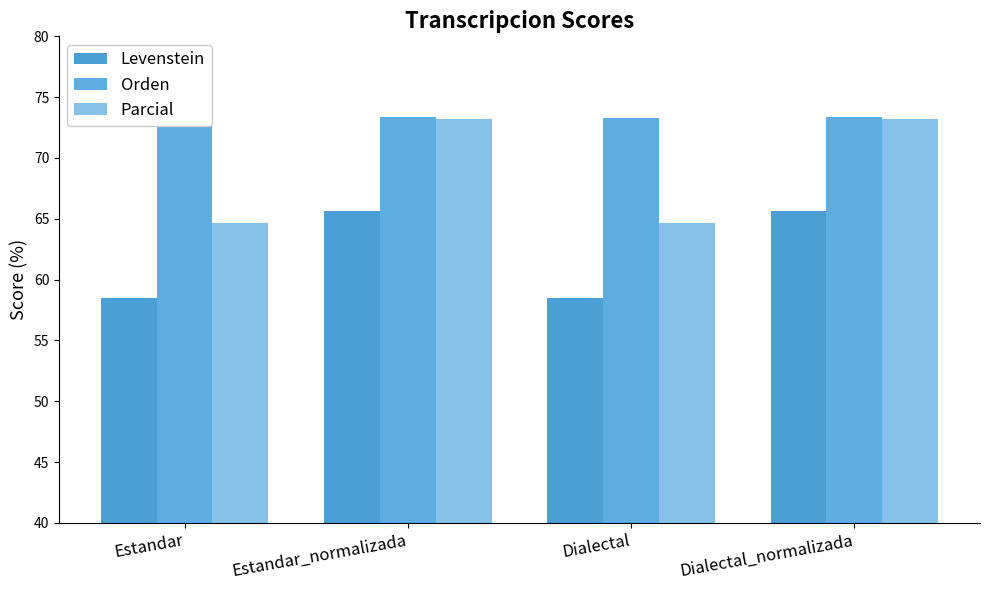

Reading left to right, transcribe all the data shown in this chart.

Levenstein: Estandar=58.5	Estandar_normalizada=65.7	Dialectal=58.5	Dialectal_normalizada=65.7
Orden: Estandar=73.2	Estandar_normalizada=73.4	Dialectal=73.2	Dialectal_normalizada=73.4
Parcial: Estandar=64.7	Estandar_normalizada=73.2	Dialectal=64.7	Dialectal_normalizada=73.2